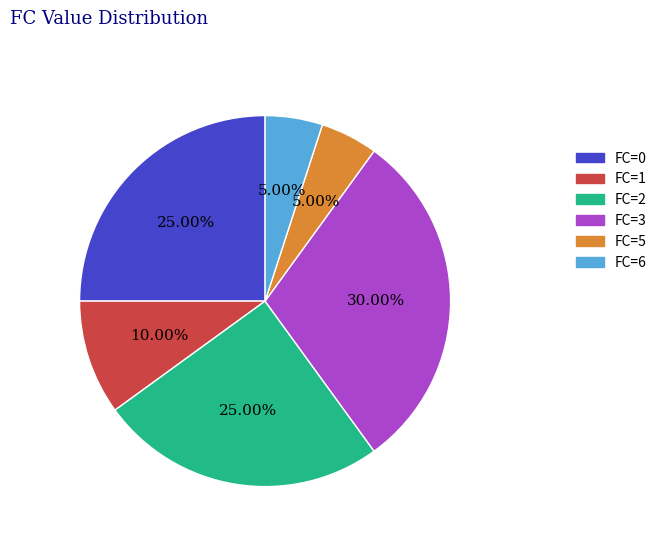

How many slices are in this pie chart?

6